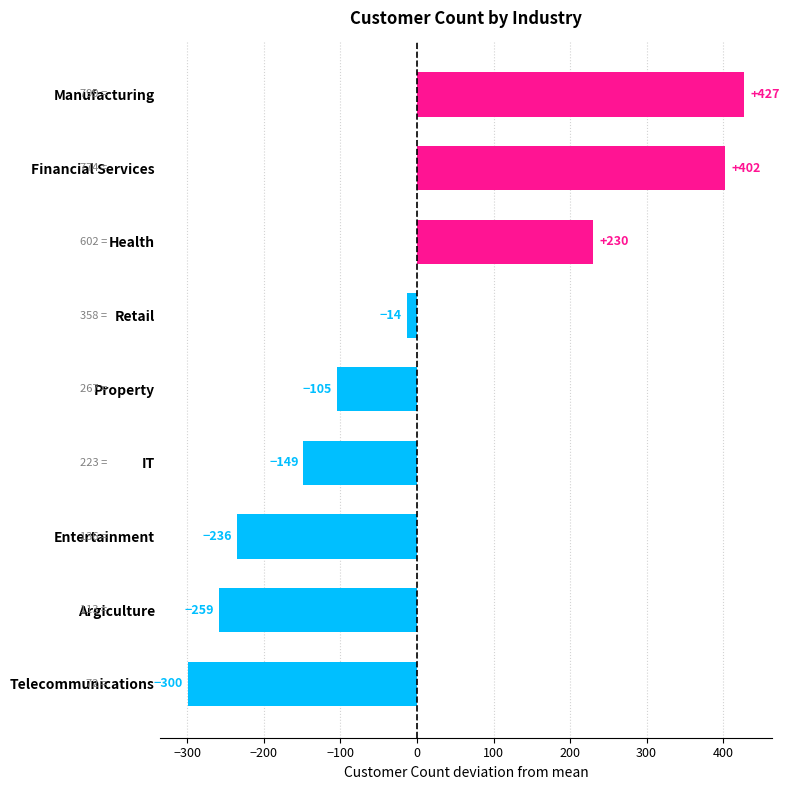

At which category does the chart reach its minimum across all series?

Telecommunications